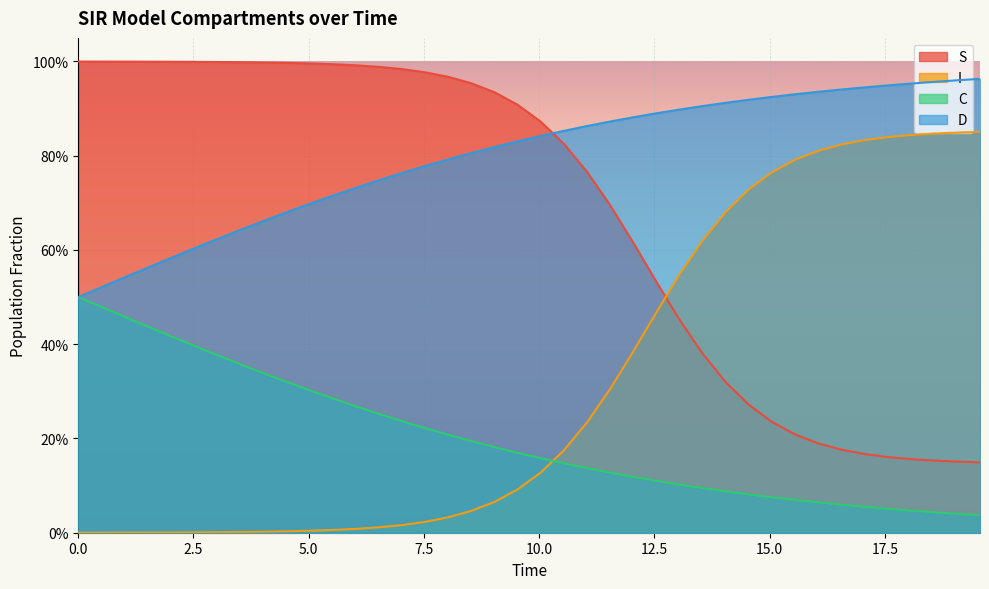

At how many categories does at least one series exceed 0?

40